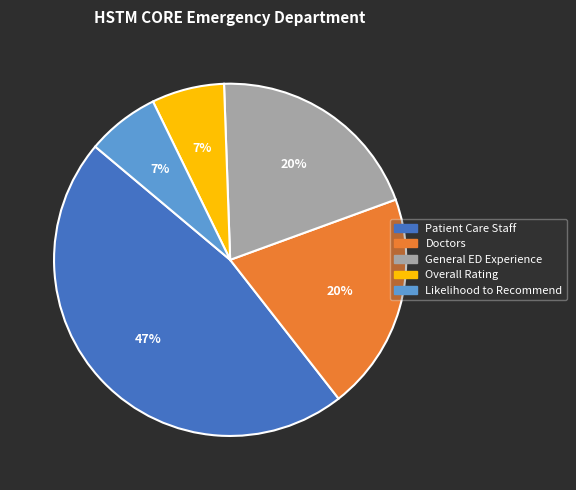

What is the ratio of the value at Doctors to the value at General ED Experience?

1.0